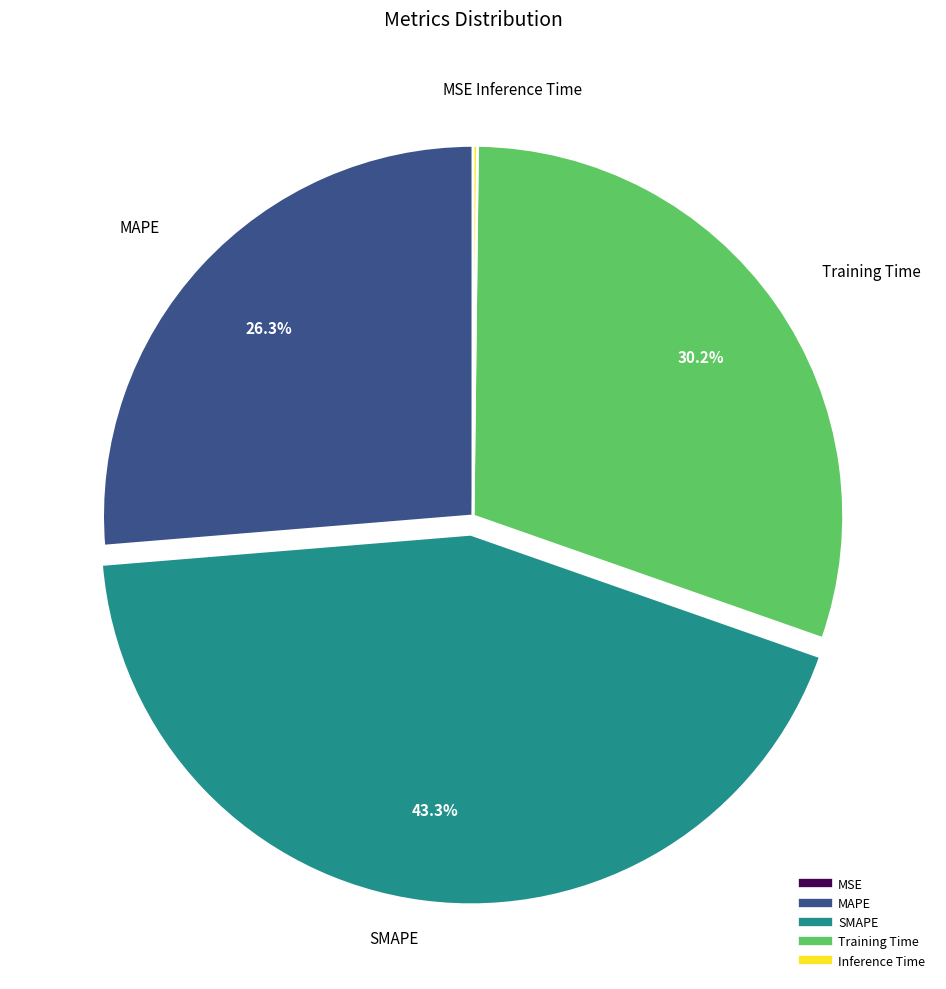

Which has a higher value, SMAPE or MAPE?

SMAPE